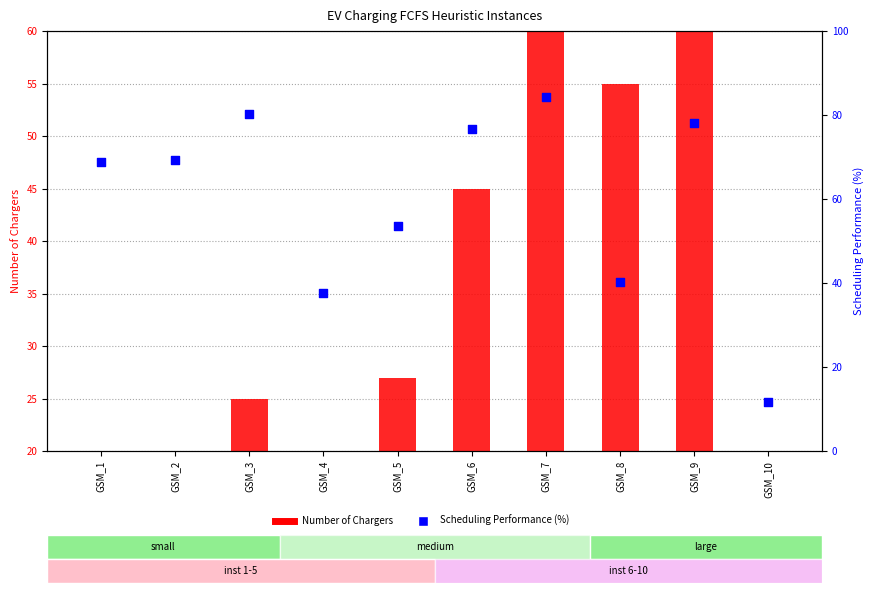

Which series reaches the maximum Y coordinate?

Number of Chargers